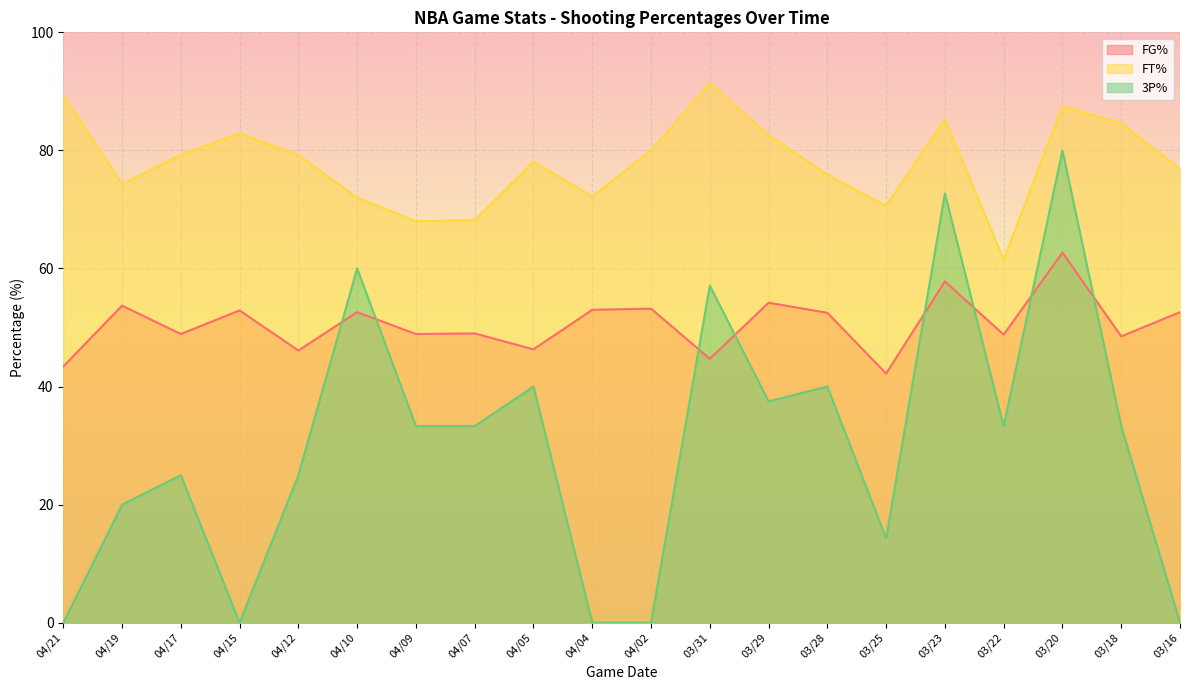

Between 04/19 and 04/02, which series saw the biggest shift?

3P%